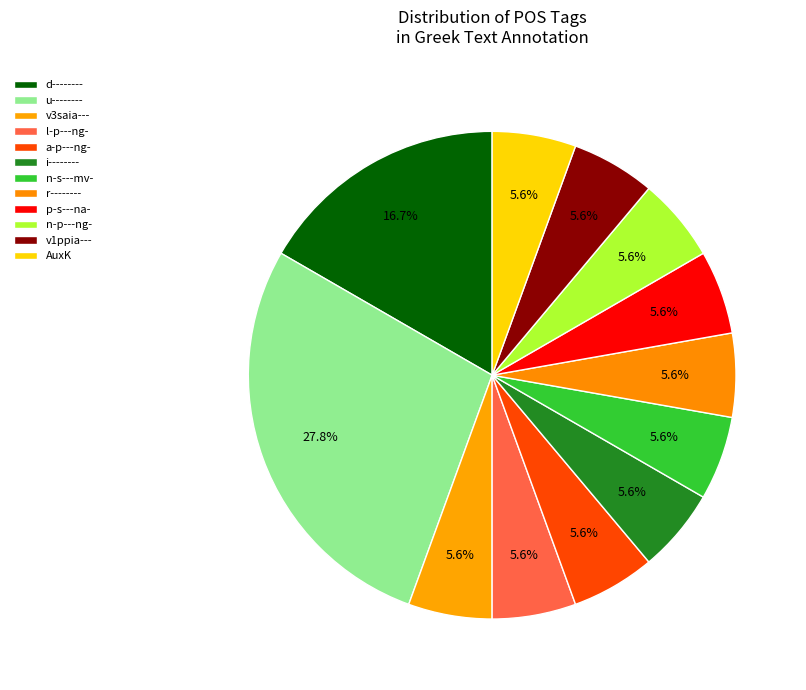

What is the ratio of the value at n-s---mv- to the value at v1ppia---?

1.0